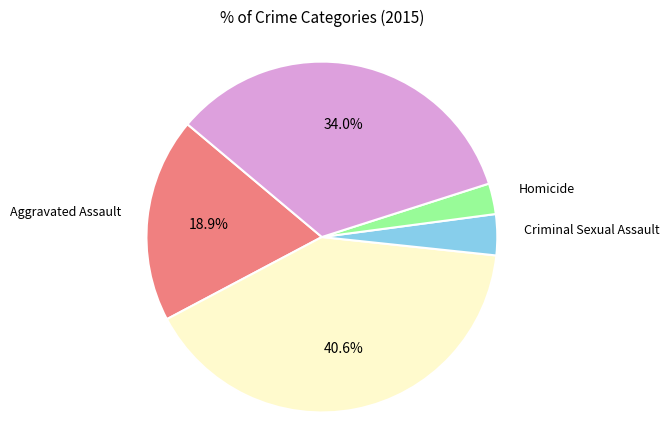

Which category has the smallest portion of the pie?

Homicide